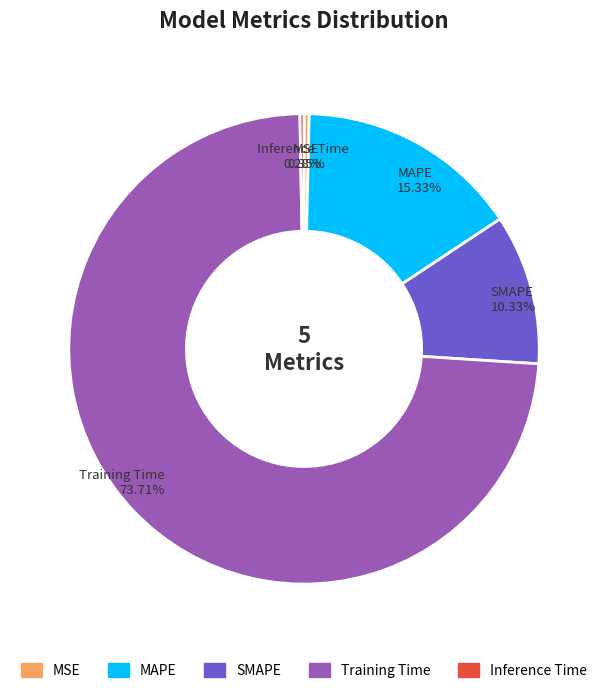

How many segments does this pie chart have?

5